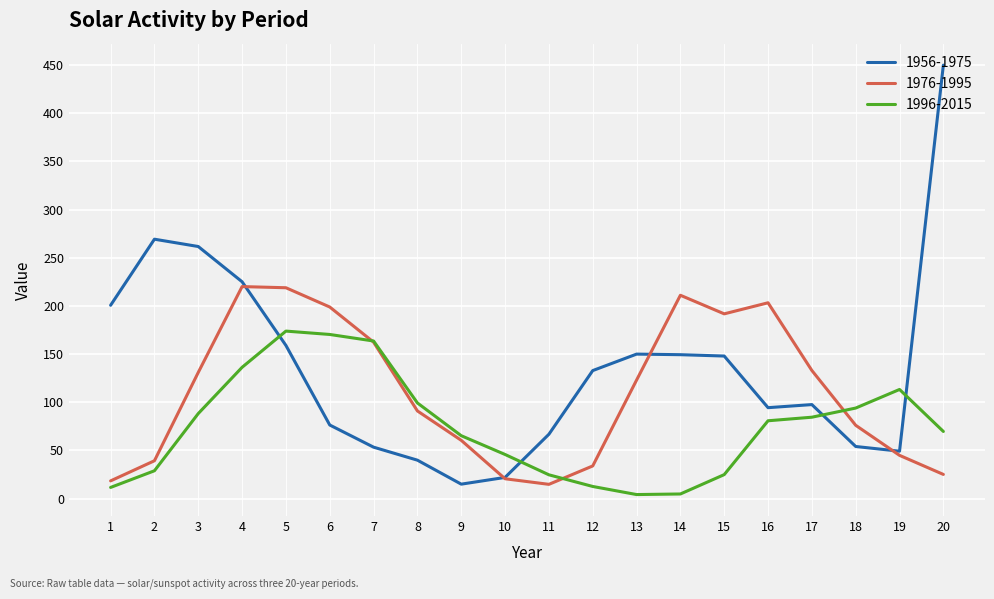

How many values in the 1976-1995 series are below 123?

10